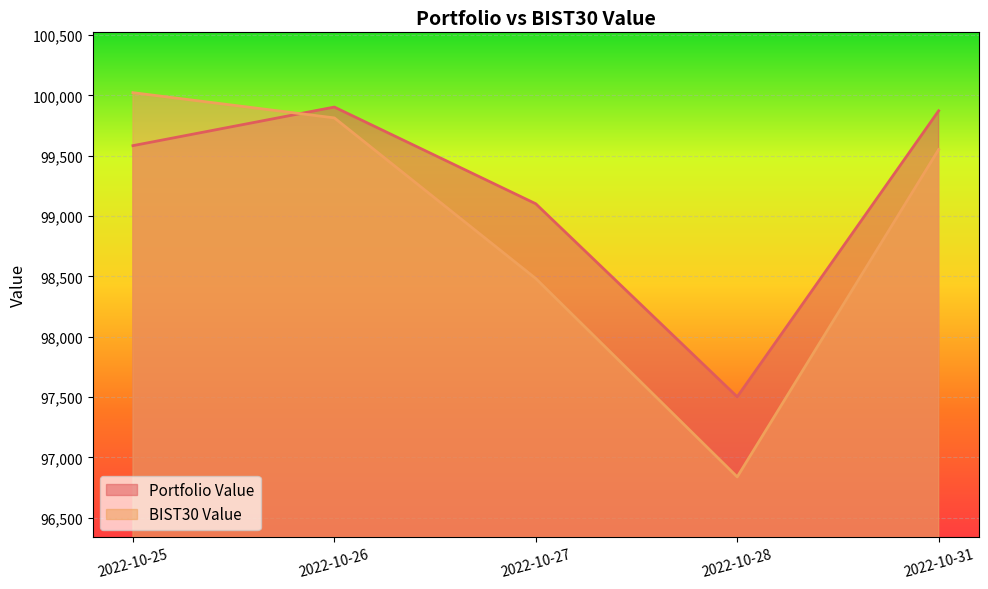

The value of BIST30 Value at 2022-10-31 is 167771.0. True or false?

False